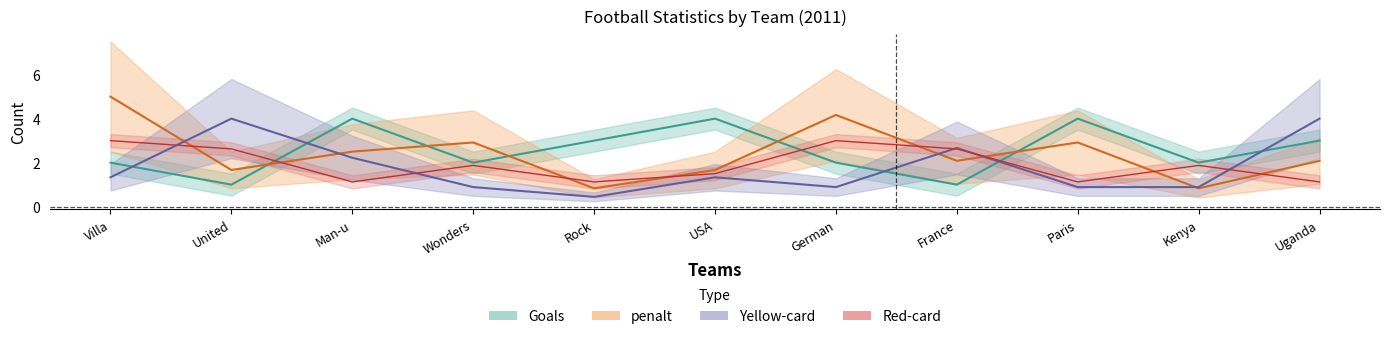

How many data points in Goals are less than 2?

2